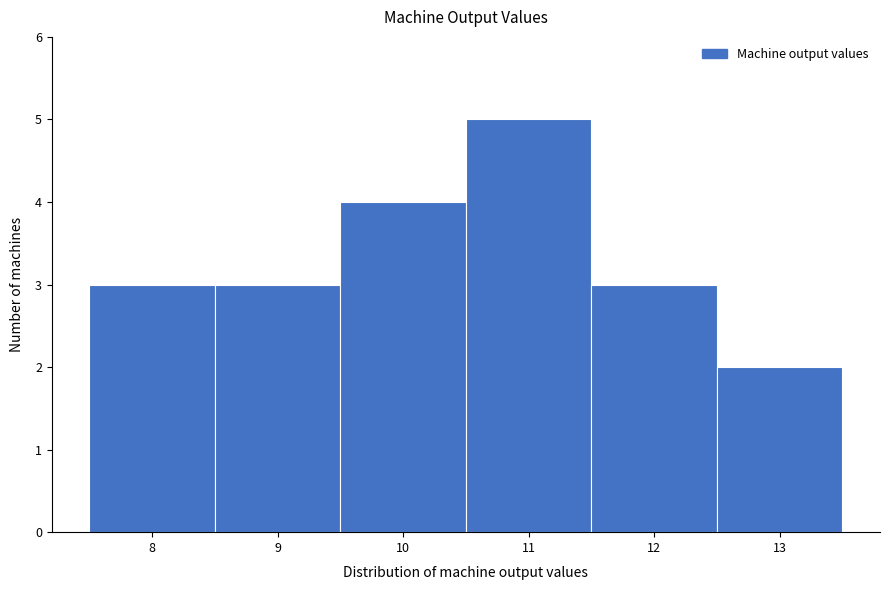

Which range on the x-axis has the tallest bar?

10.5 to 11.5